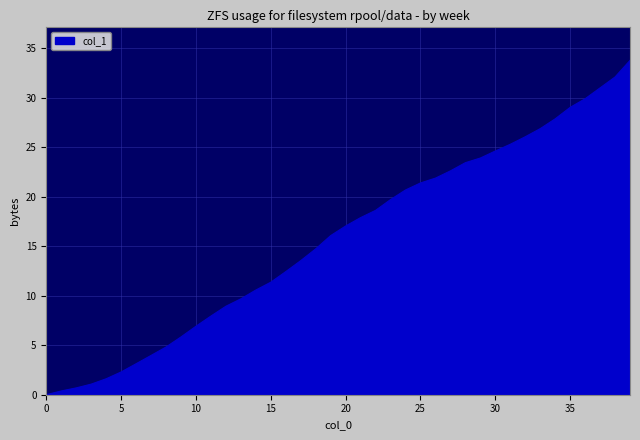

What is the difference between the maximum and minimum values?

33.8